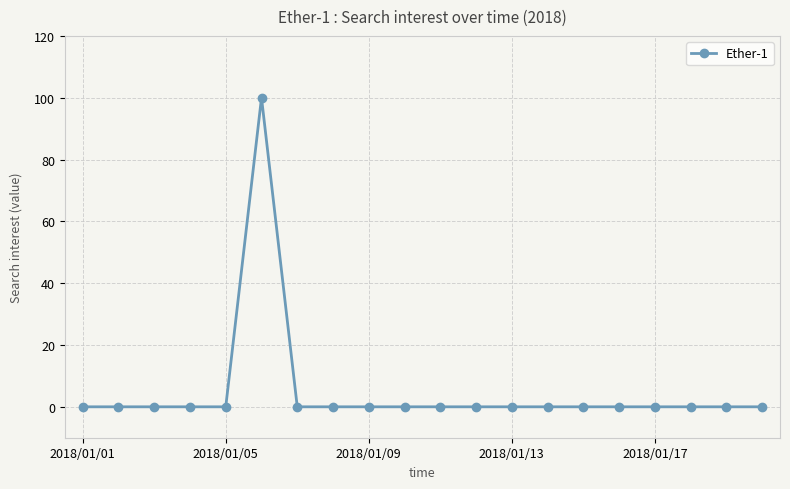

What is the difference between the maximum and minimum values?

100